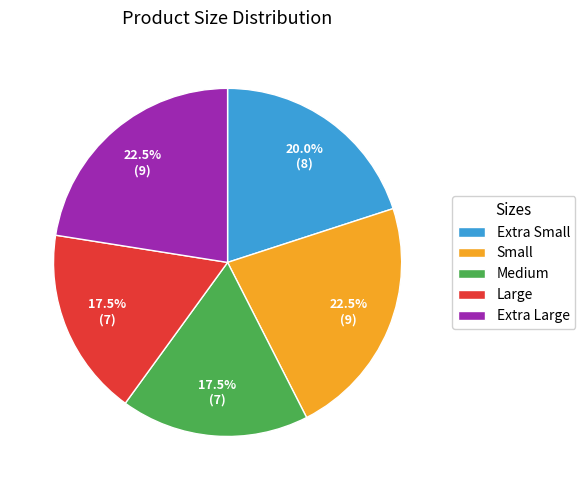

True or false: Extra Small accounts for 20% of the total.

True